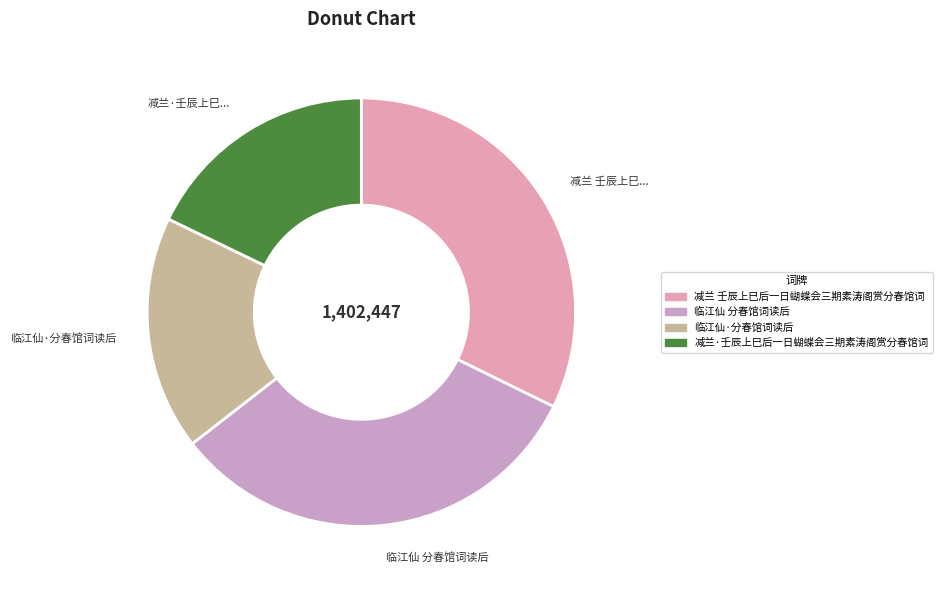

Is the sum of 临江仙 分春馆词读后 and 临江仙·分春馆词读后 greater than half?

No